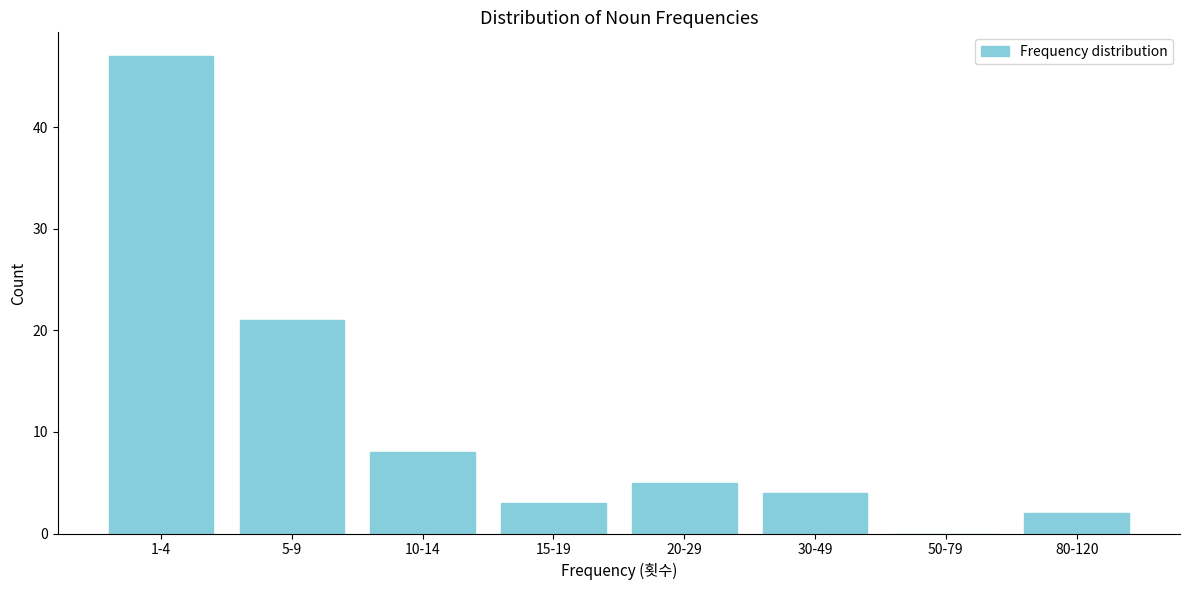

Reading left to right, what are all the values shown in this chart?

1-4=47	5-9=21	10-14=8	15-19=3	20-29=5	30-49=4	50-79=0	80-120=2